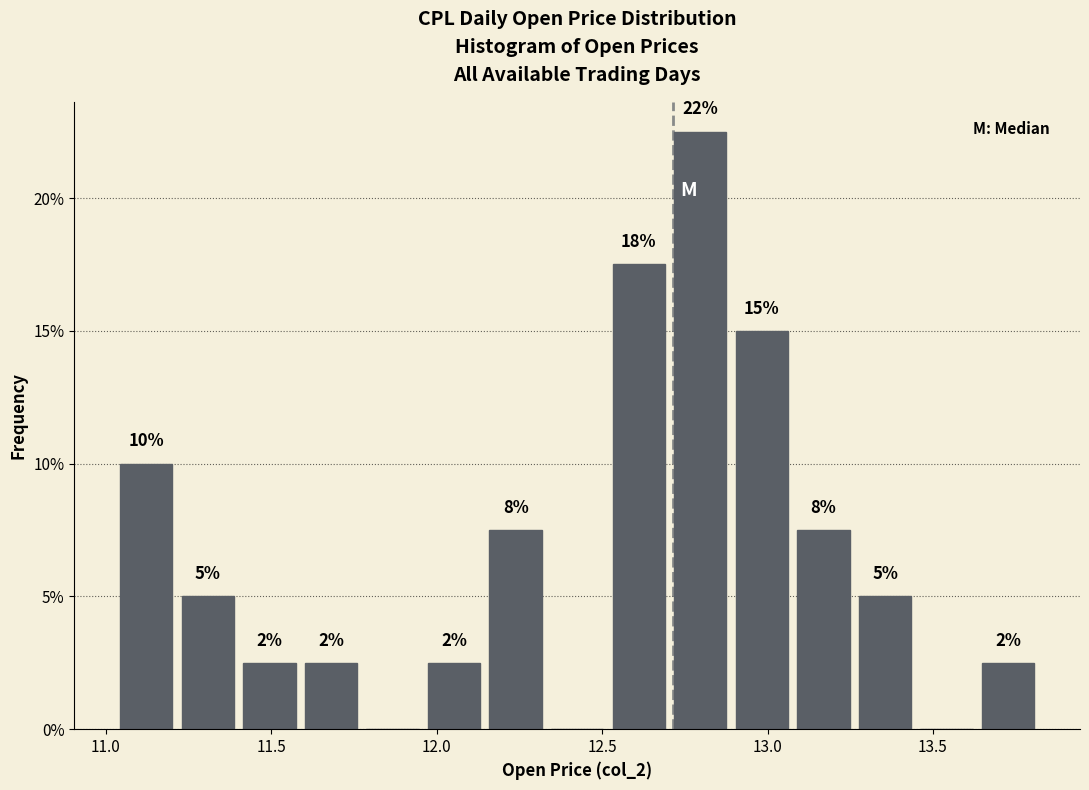

Around what value on the x-axis is the tallest bar? Give the approximate position of its centre, as read against the axis.

12.80